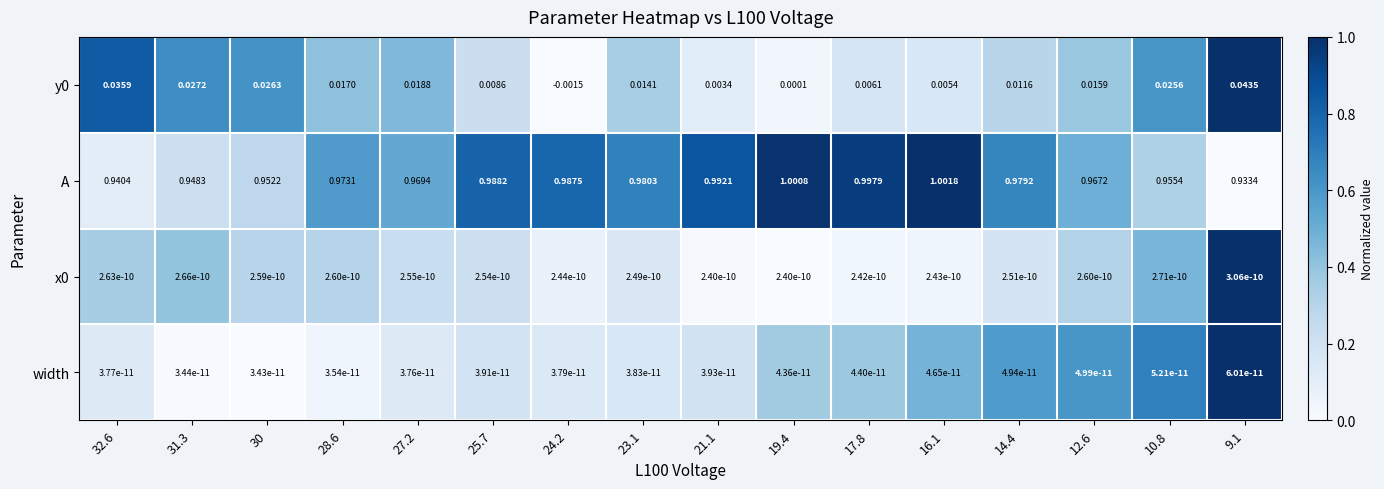

Which series has the largest total across all categories?

A